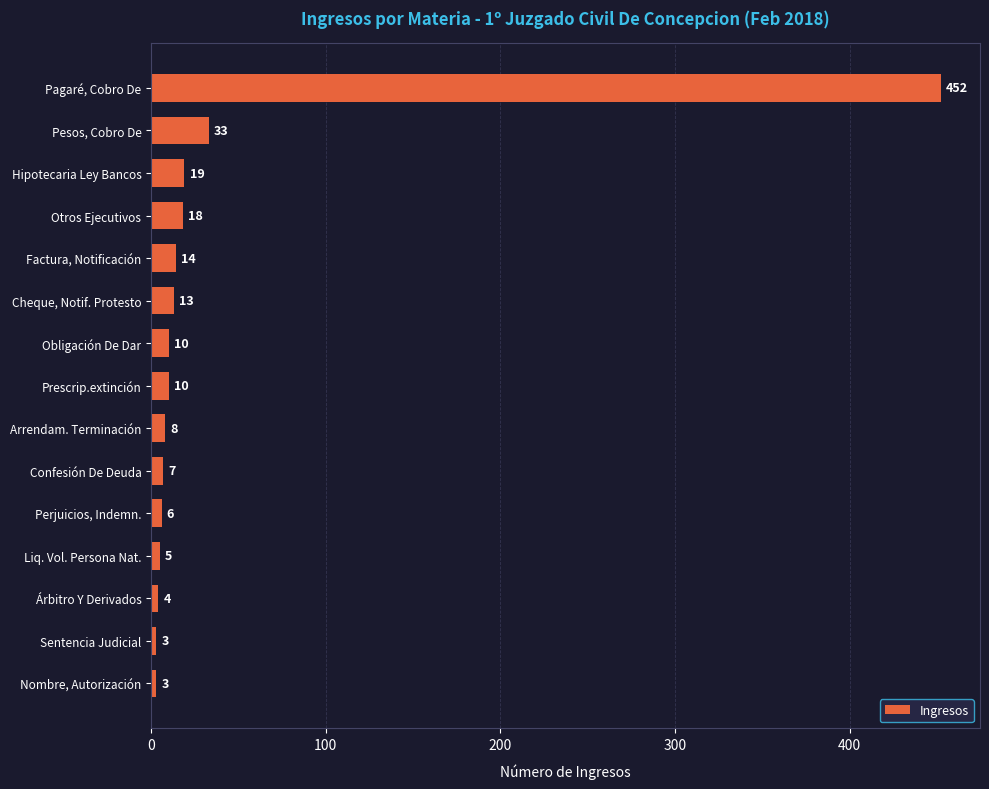

True or false: the data shows 3 at Nombre, Autorización.

True